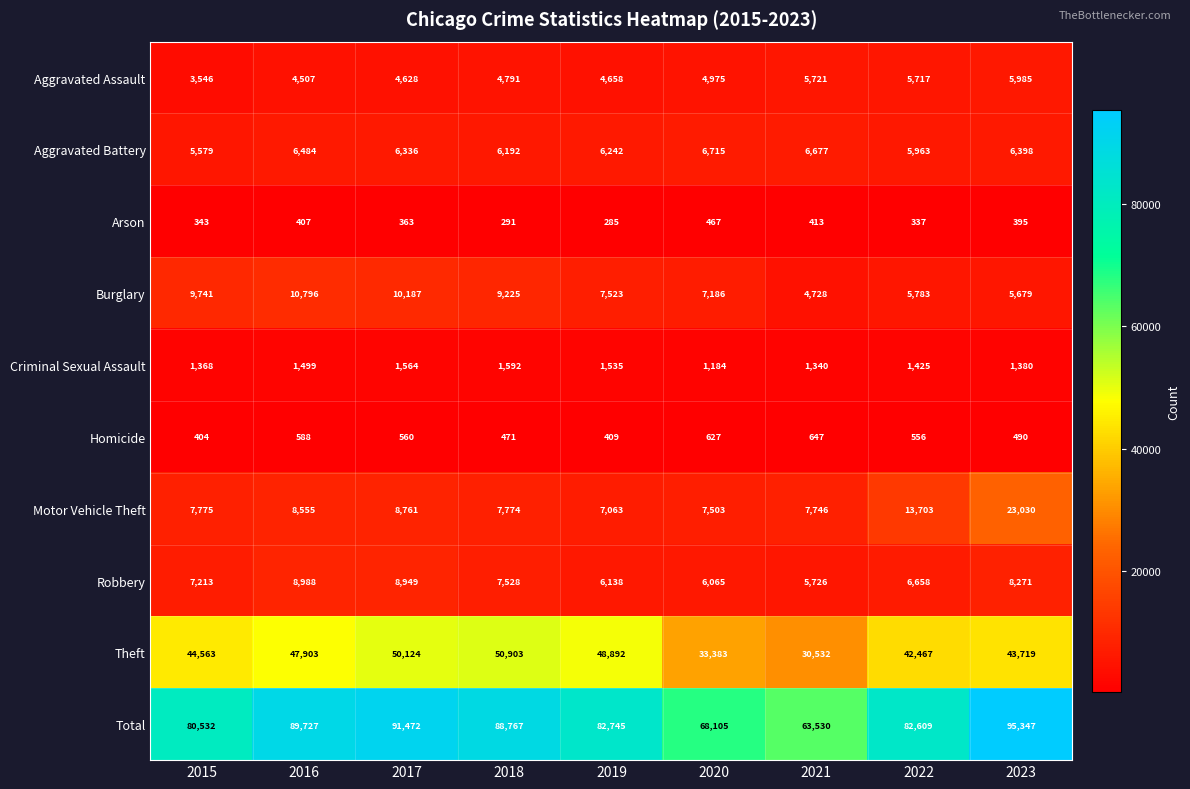

At which category is the sum across all series the highest?

2023